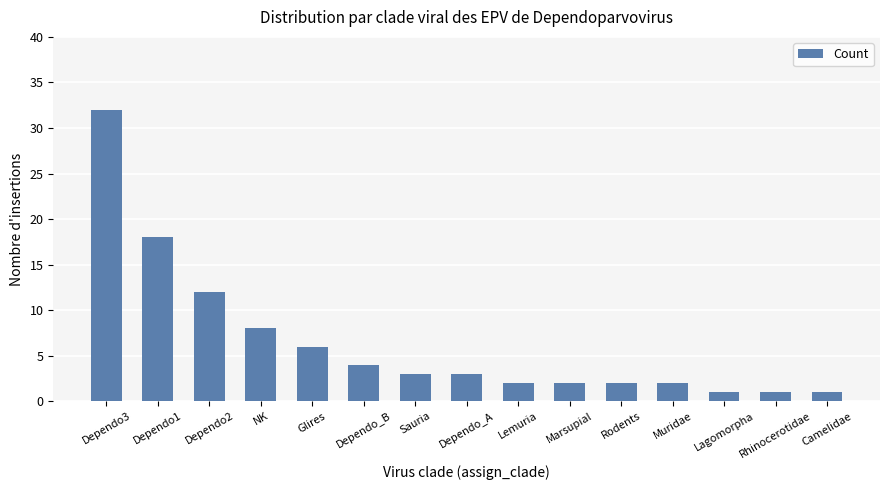

What is the difference between the maximum and minimum values?

31